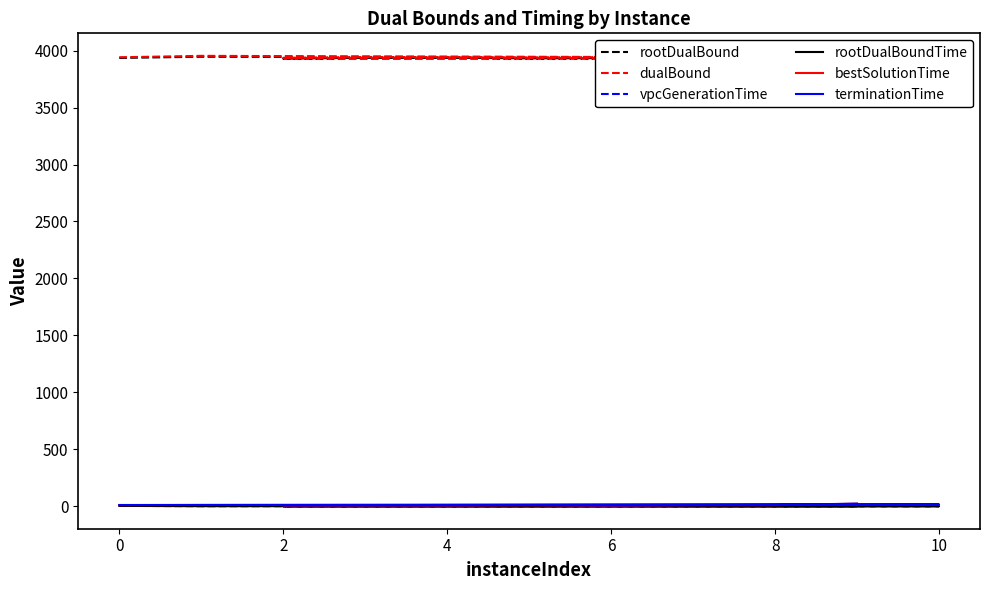

True or false: dualBound and rootDualBoundTime intersect in this chart.

False